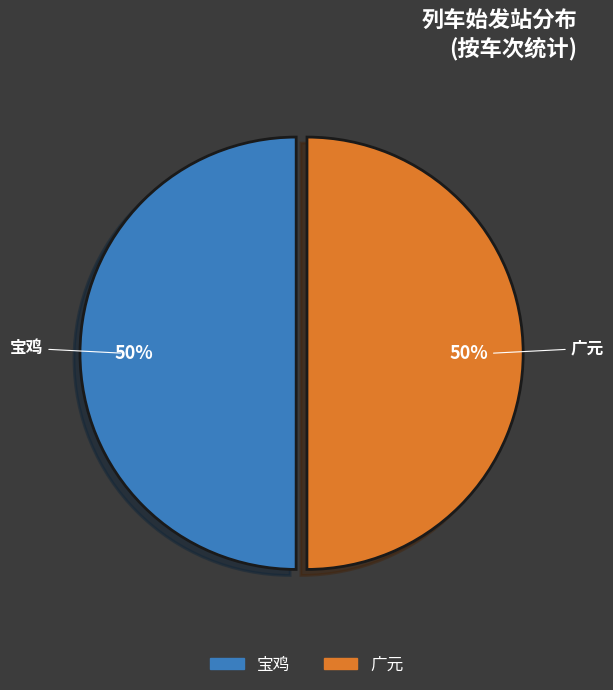

Approximately how many times larger is the value at 宝鸡 compared to 广元?

1.0